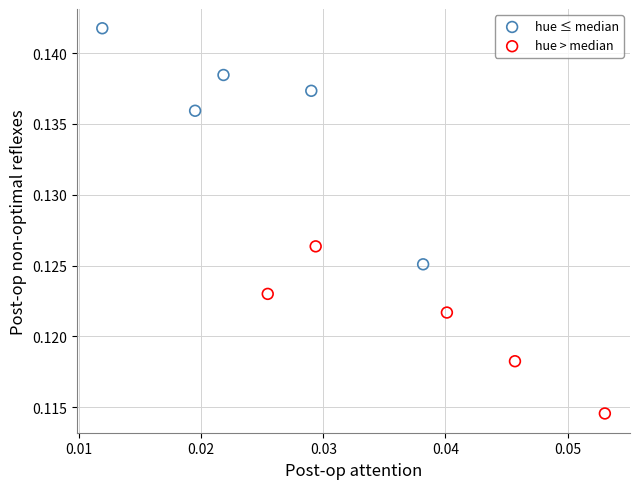

Which series contains the highest Y value?

hue ≤ median